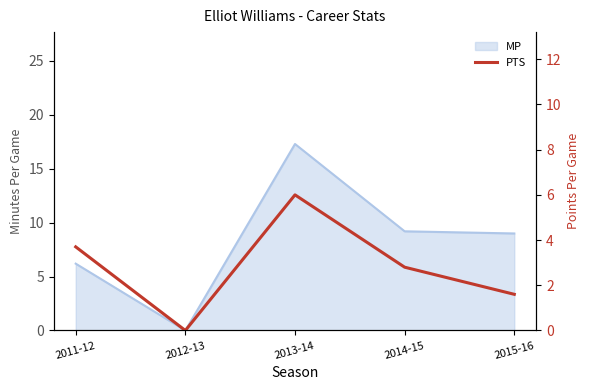

Reading right to left, extract all data points from this chart.

2015-16=1.6	2014-15=2.8	2013-14=6.0	2012-13=0.0	2011-12=3.7